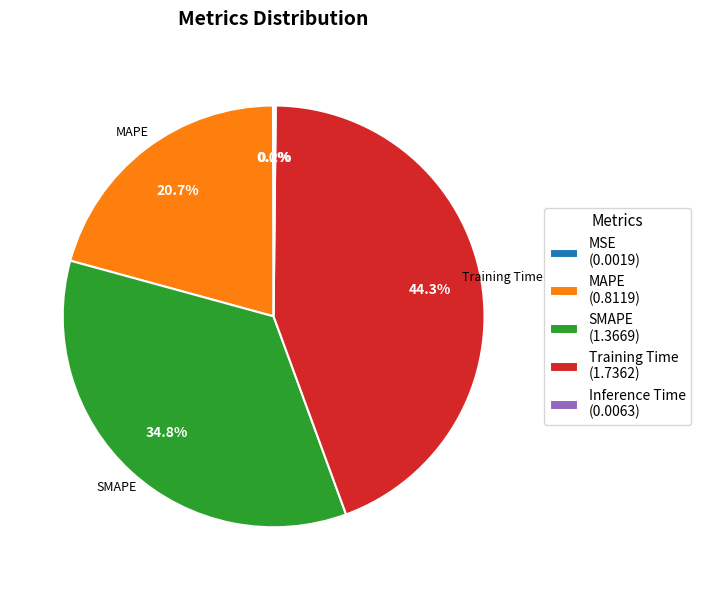

To the nearest percent, what is the average slice percentage?

20%